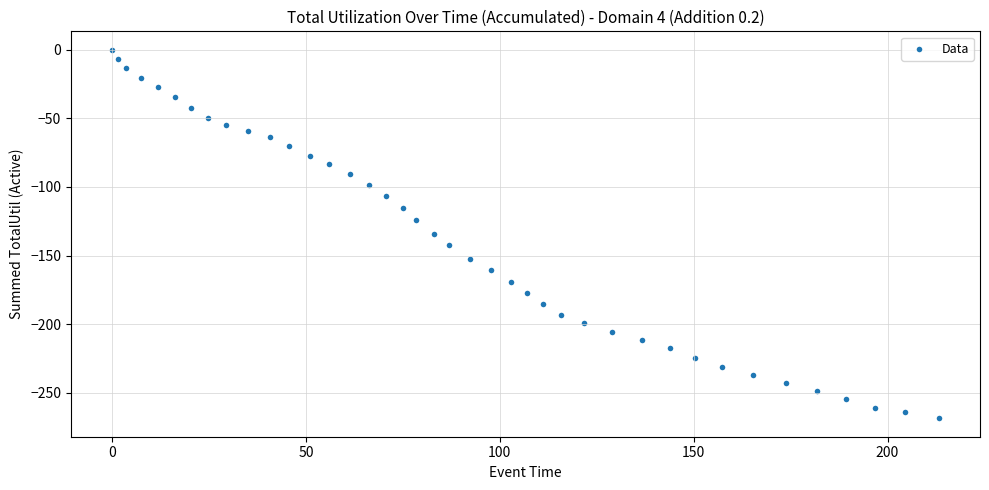

What is the range of Y values (max minus min)?

268.6